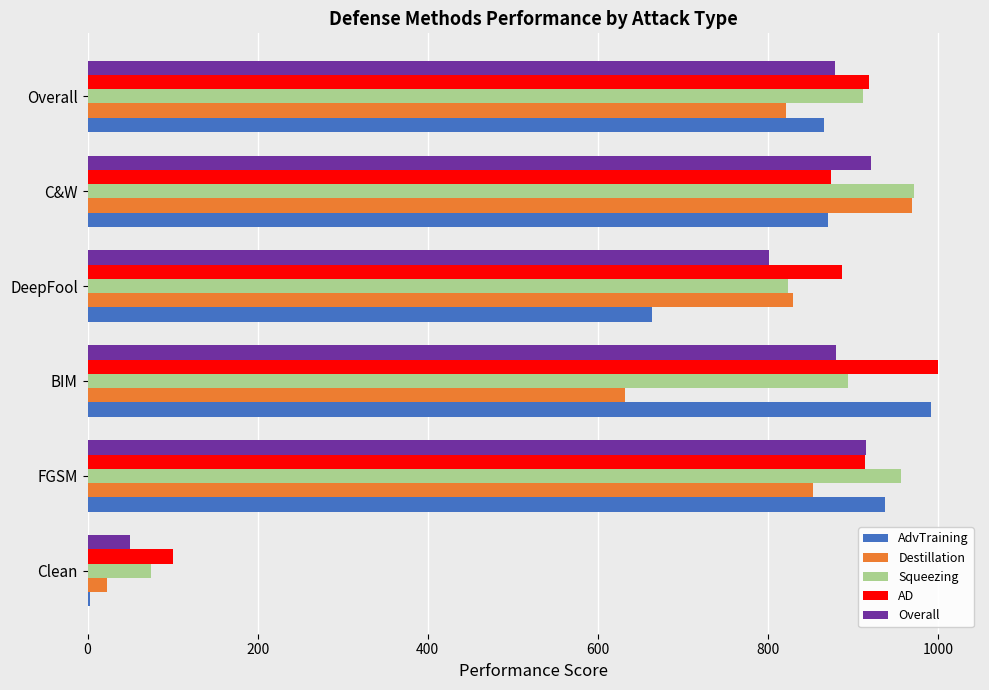

What is the average value of the AD series?

782.8